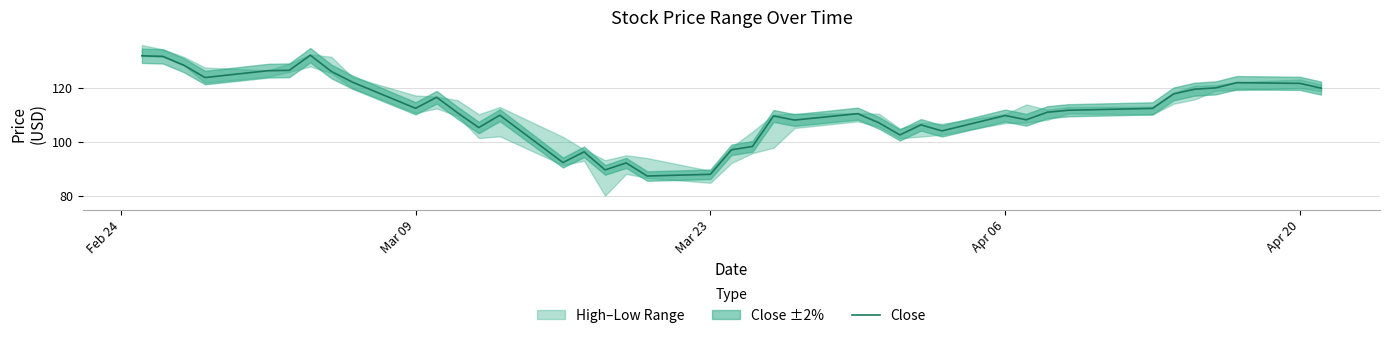

What is the maximum value for Close?

131.9